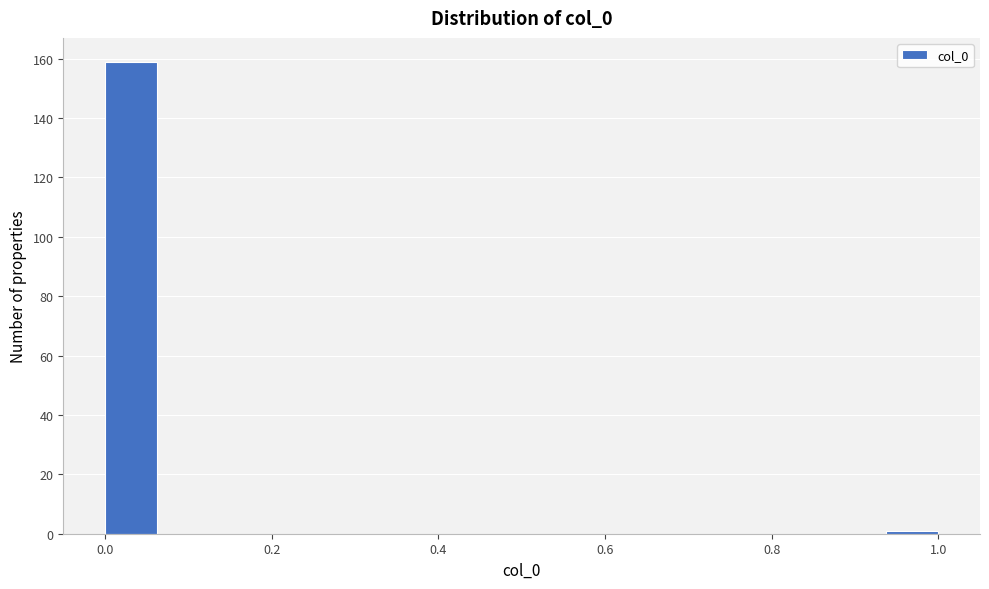

Around what value on the x-axis is the tallest bar? Give the approximate position of its centre, as read against the axis.

0.04